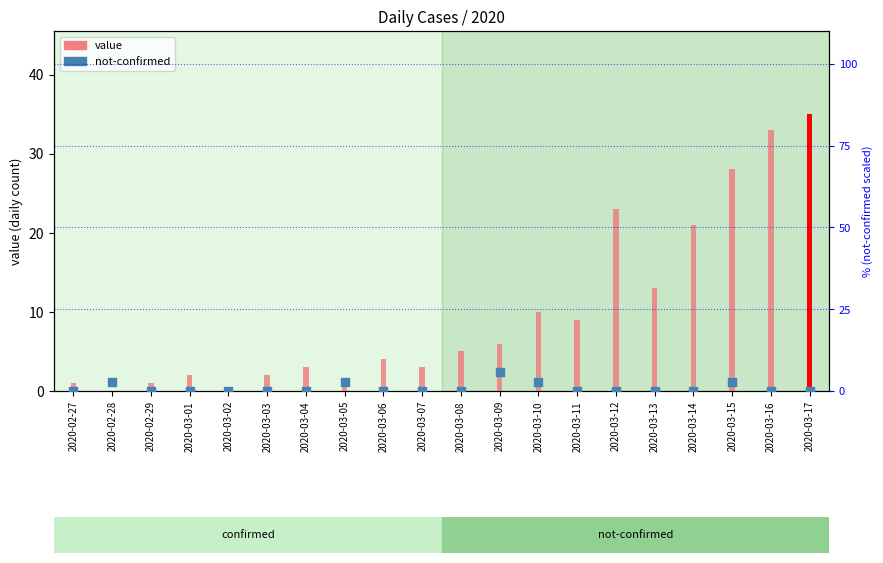

Which series reaches the maximum Y coordinate?

value